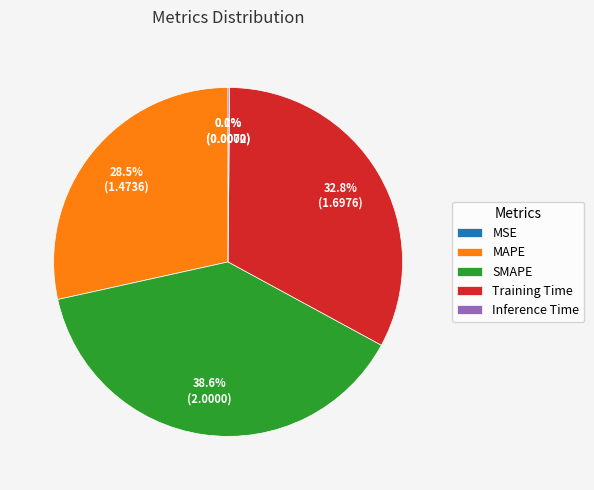

The SMAPE slice represents 39% of the pie. True or false?

True